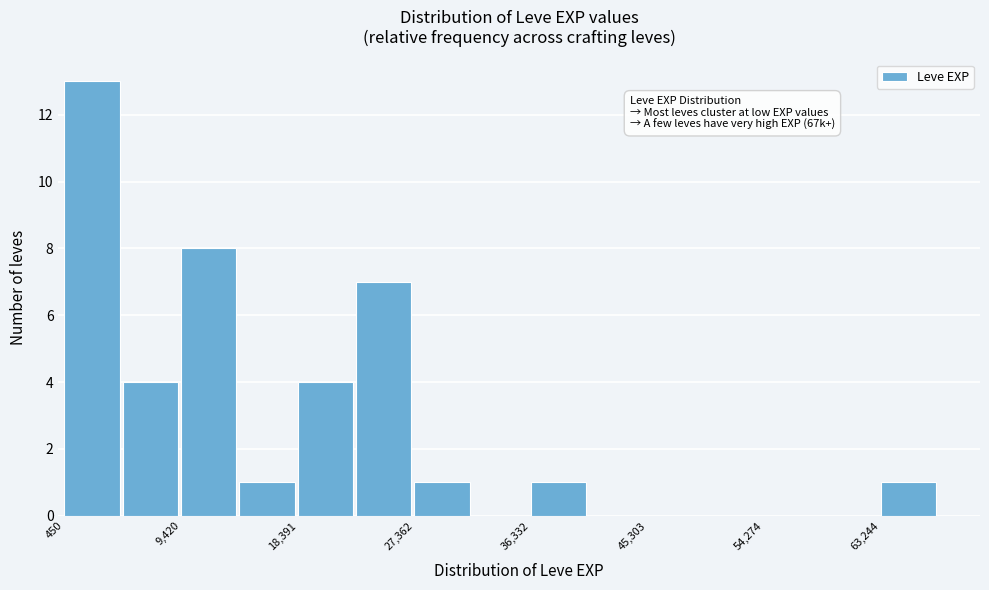

Which range on the x-axis has the tallest bar?

0 to 5000